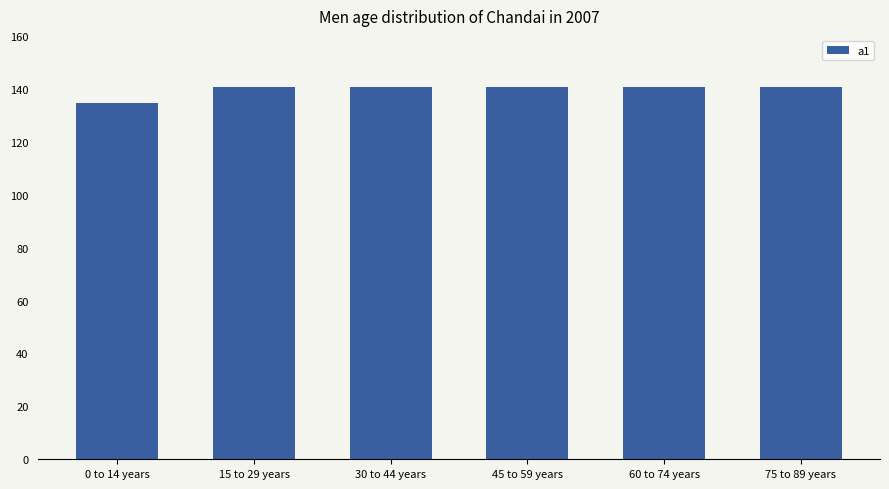

How many data points does each series have?

6